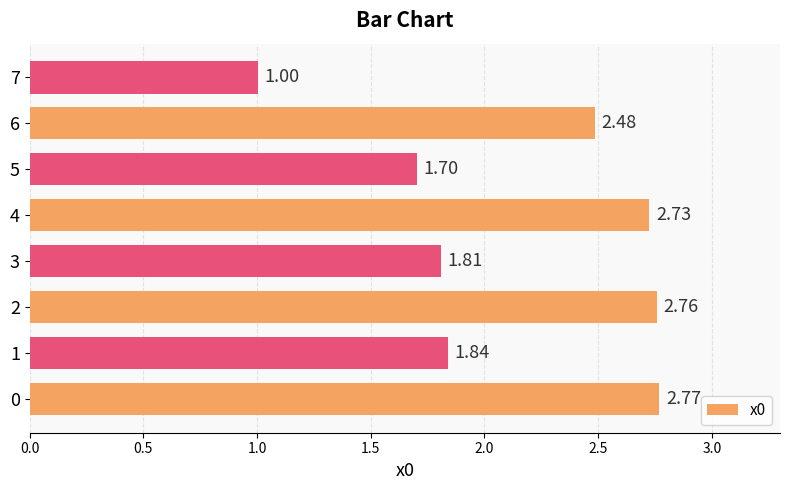

List the labels in order of value, largest first.

0, 2, 4, 6, 1, 3, 5, 7